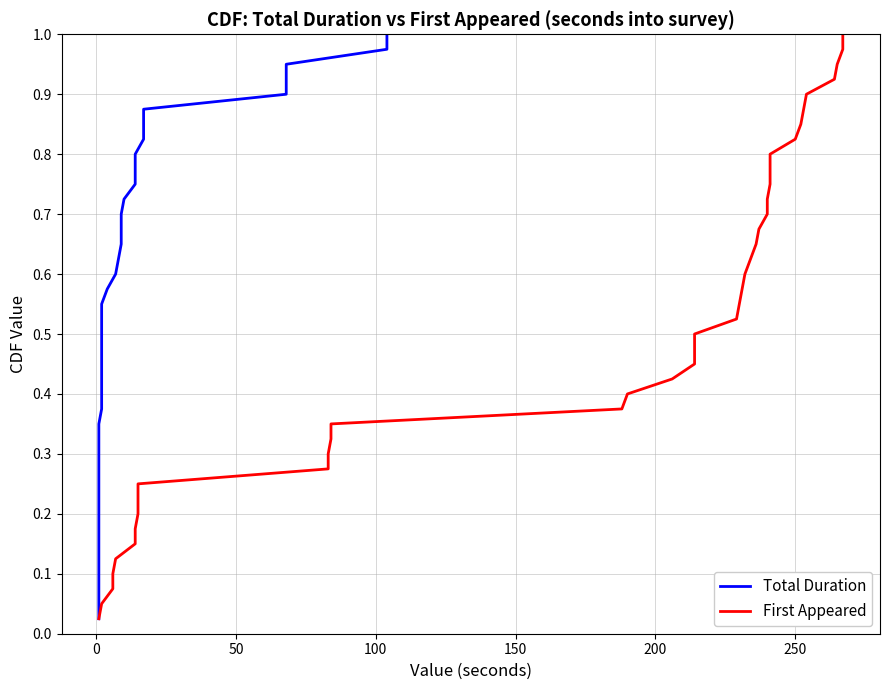

Reading left to right, transcribe all the data shown in this chart.

Total Duration: 0.0	0.1	0.1	0.1	0.1	0.1	0.2	0.2	0.2	0.2	0.3	0.3	0.3	0.3	0.4	0.4	0.4	0.5	0.5	0.5	0.5	0.6	0.6	0.6	0.6	0.7	0.7	0.7	0.7	0.8	0.8	0.8	0.8	0.8	0.9	0.9	0.9	0.9	1.0	1.0
First Appeared: 0.0	0.1	0.1	0.1	0.1	0.1	0.2	0.2	0.2	0.2	0.3	0.3	0.3	0.3	0.4	0.4	0.4	0.5	0.5	0.5	0.5	0.6	0.6	0.6	0.6	0.7	0.7	0.7	0.7	0.8	0.8	0.8	0.8	0.8	0.9	0.9	0.9	0.9	1.0	1.0